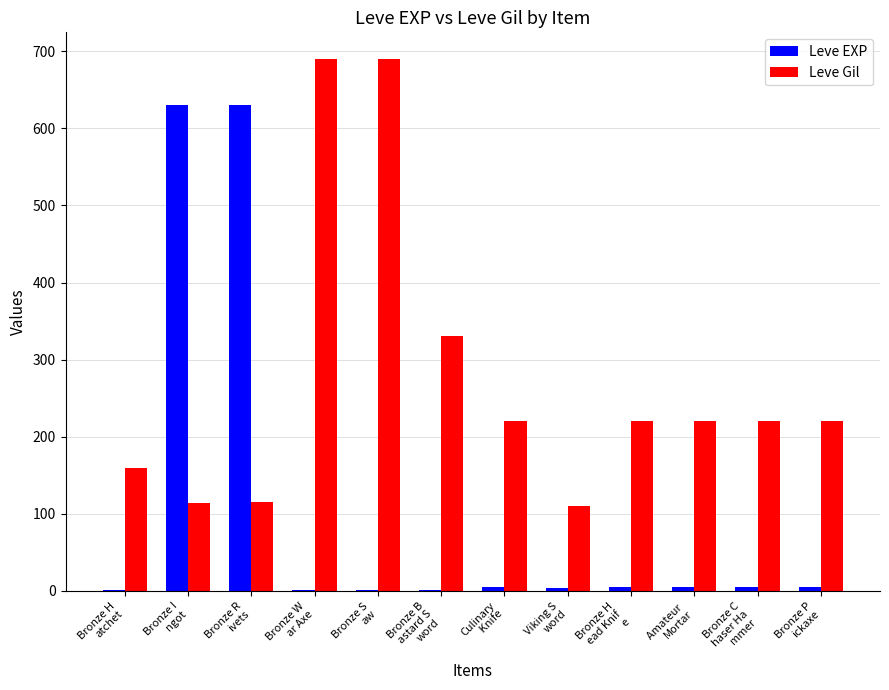

Which series changed the most between Bronze I
ngot and Bronze C
haser Ha
mmer?

Leve EXP